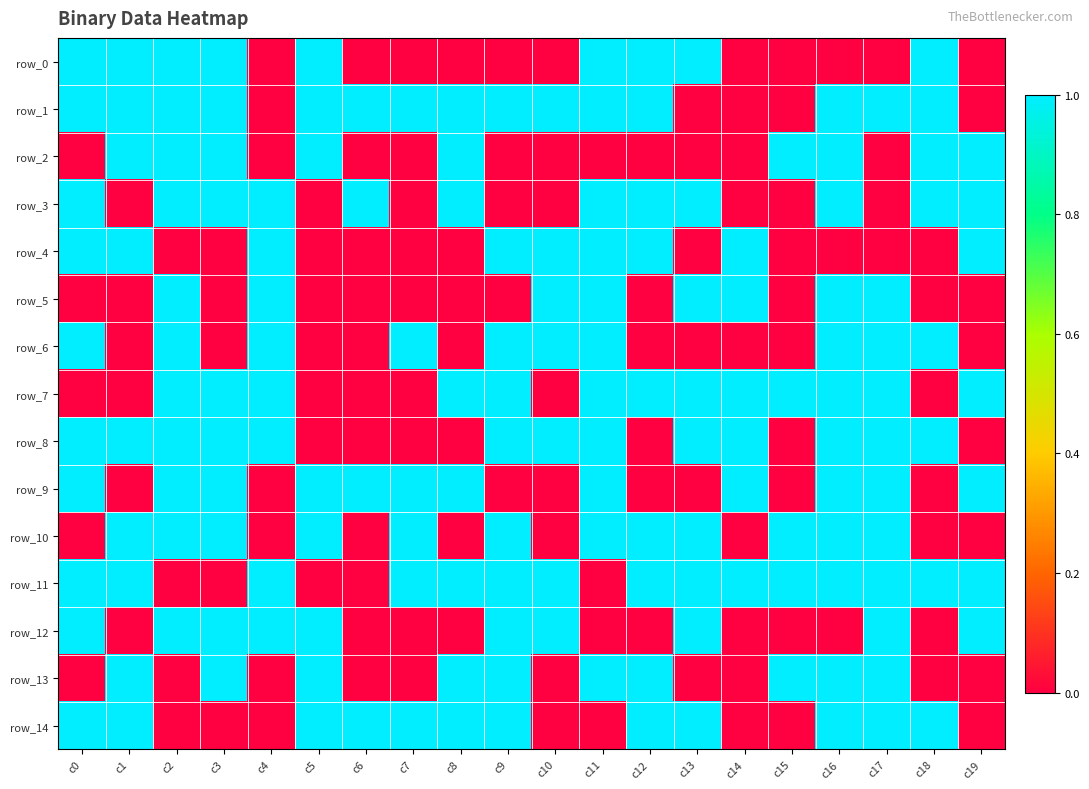

Between c14 and c17, which series saw the biggest shift?

row_1